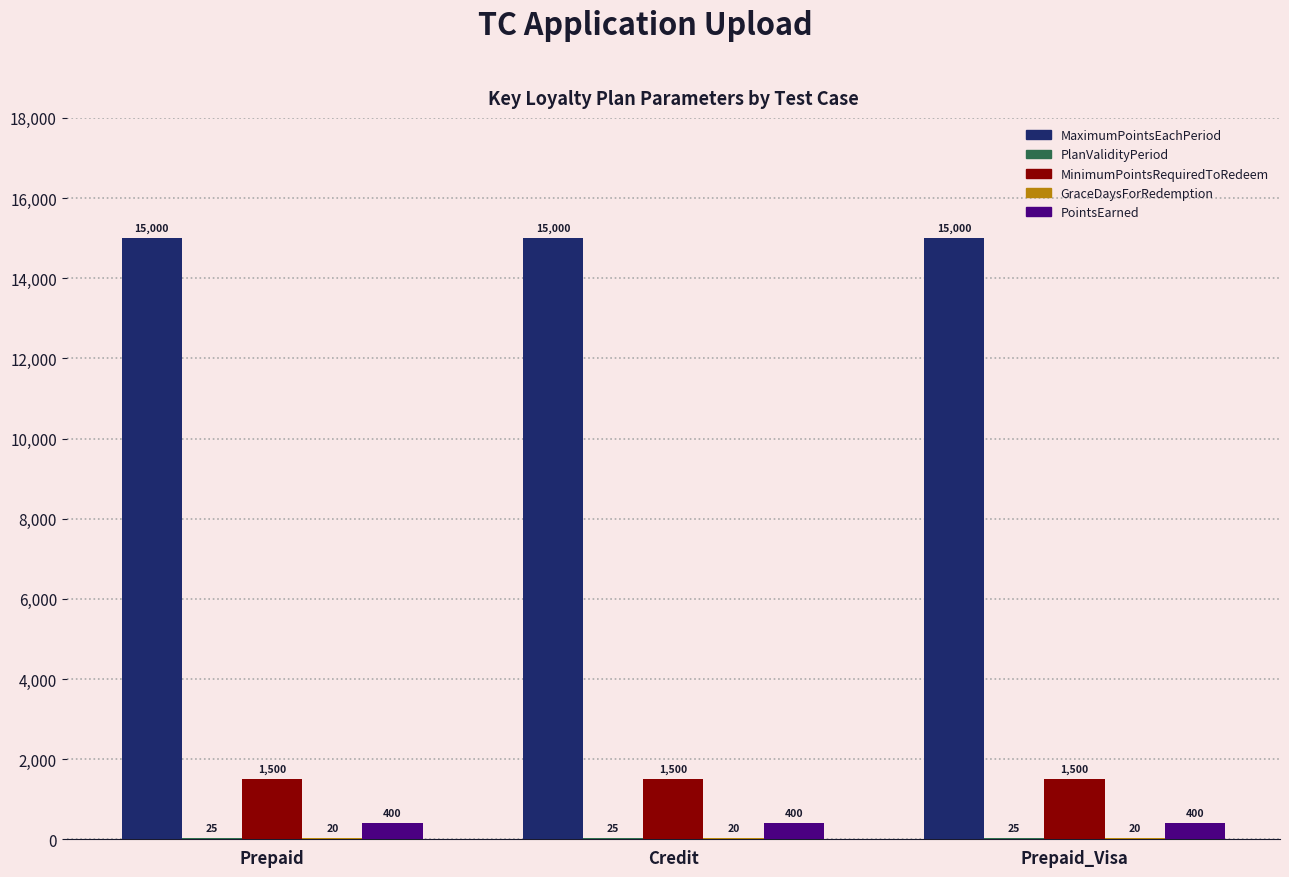

How many data points does each series have?

3